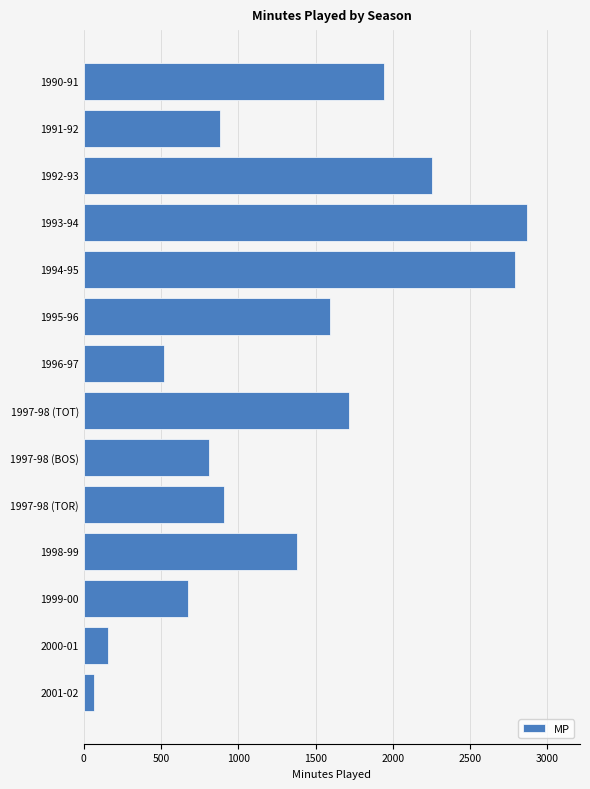

What is the difference between the maximum and minimum values?

2802